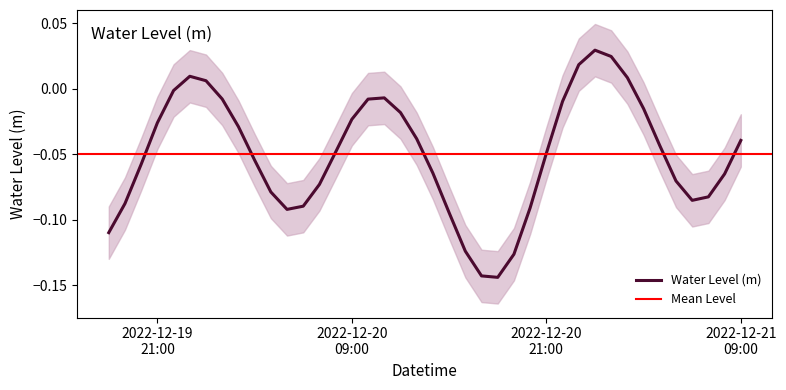

What position from the right is 2022-12-20 02:00:00?

32